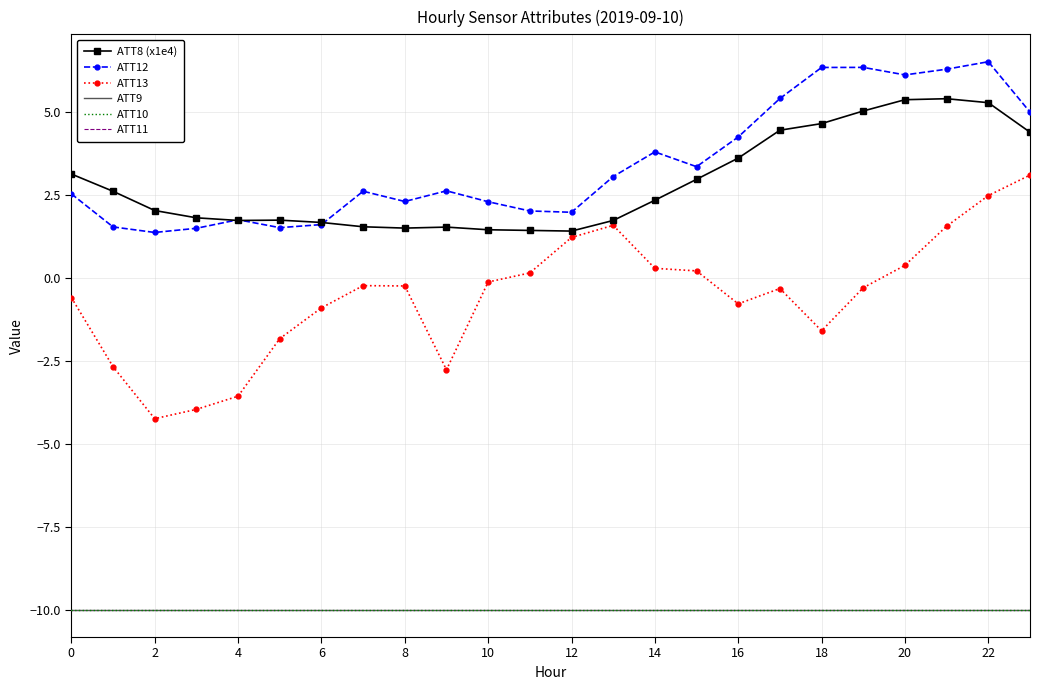

What is the greatest value displayed?

6.5